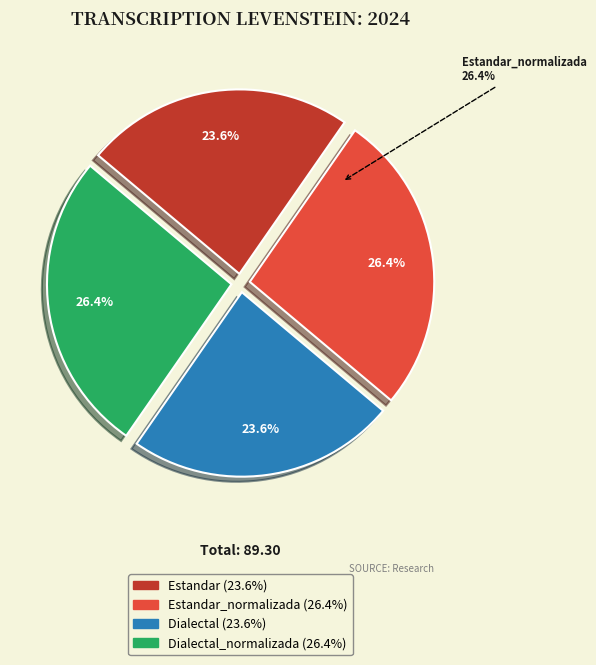

The Estandar_normalizada slice represents 26% of the pie. True or false?

True